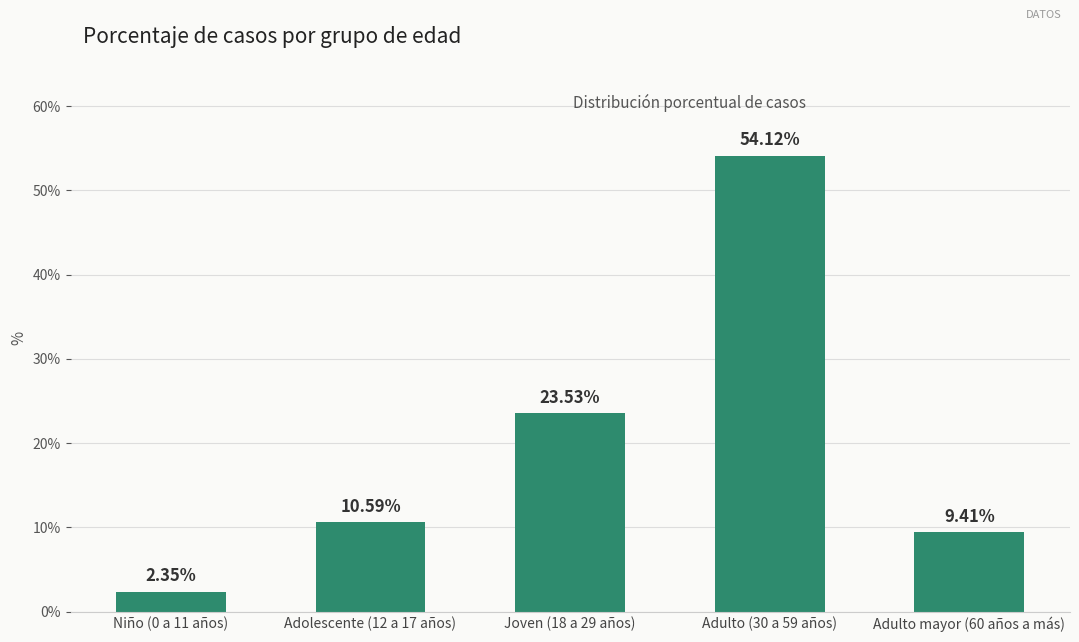

What is the ratio of the value at Joven (18 a 29 años) to the value at Adolescente (12 a 17 años)?

2.2